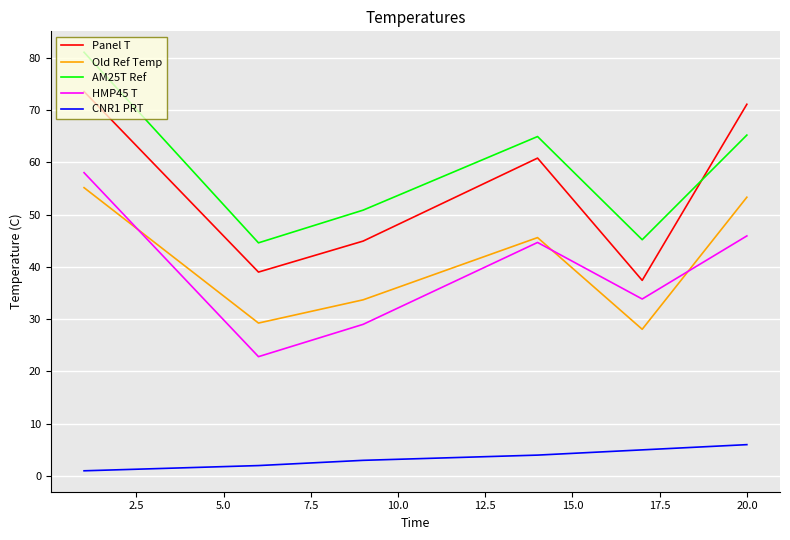

True or false: CNR1 PRT has more than 2 points higher than both neighbors.

False